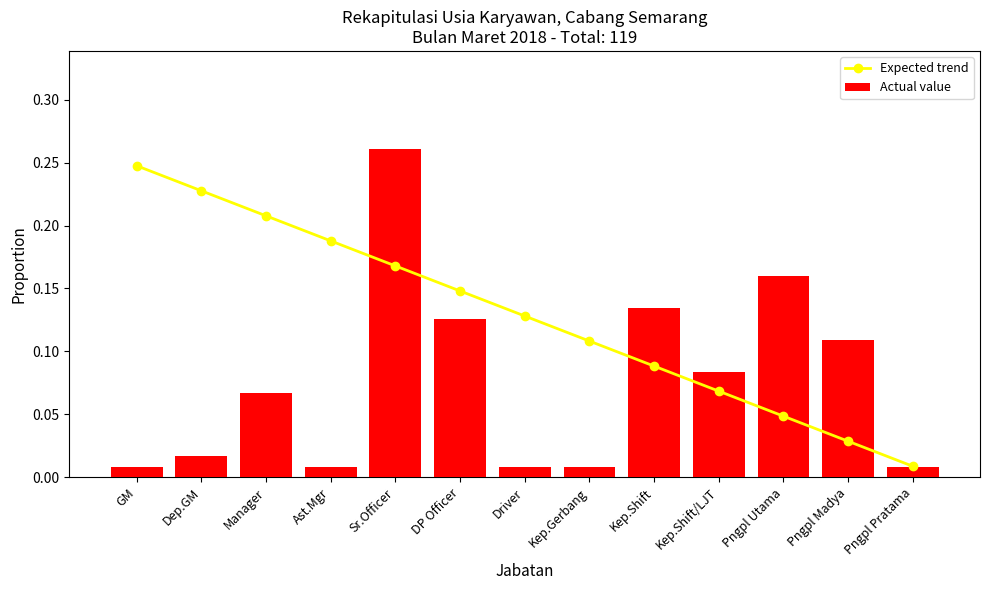

What is the average value of the Expected trend series?

0.1